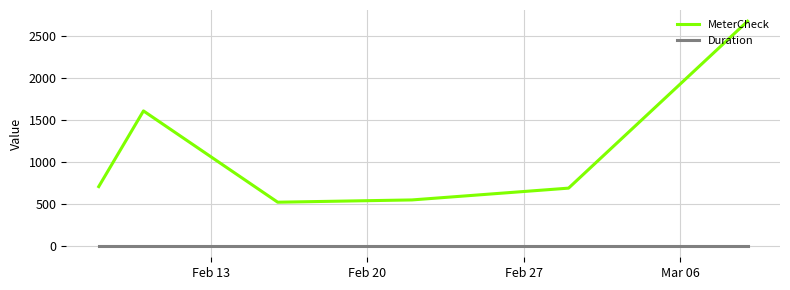

True or false: MeterCheck and Duration intersect in this chart.

False